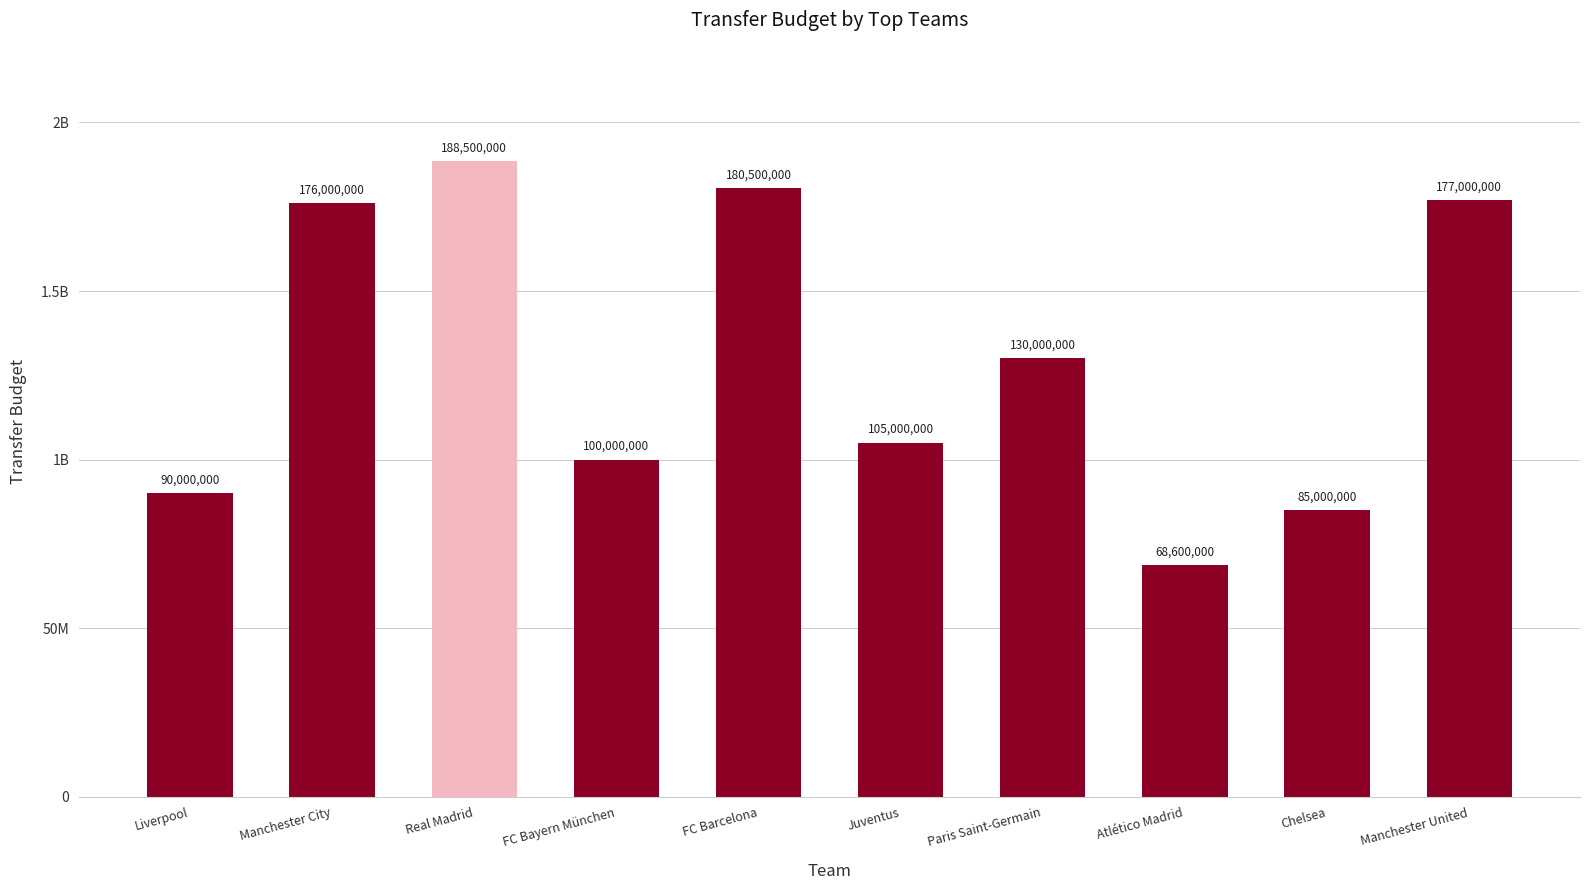

Approximately how many times larger is the value at Manchester United compared to Manchester City?

1.0